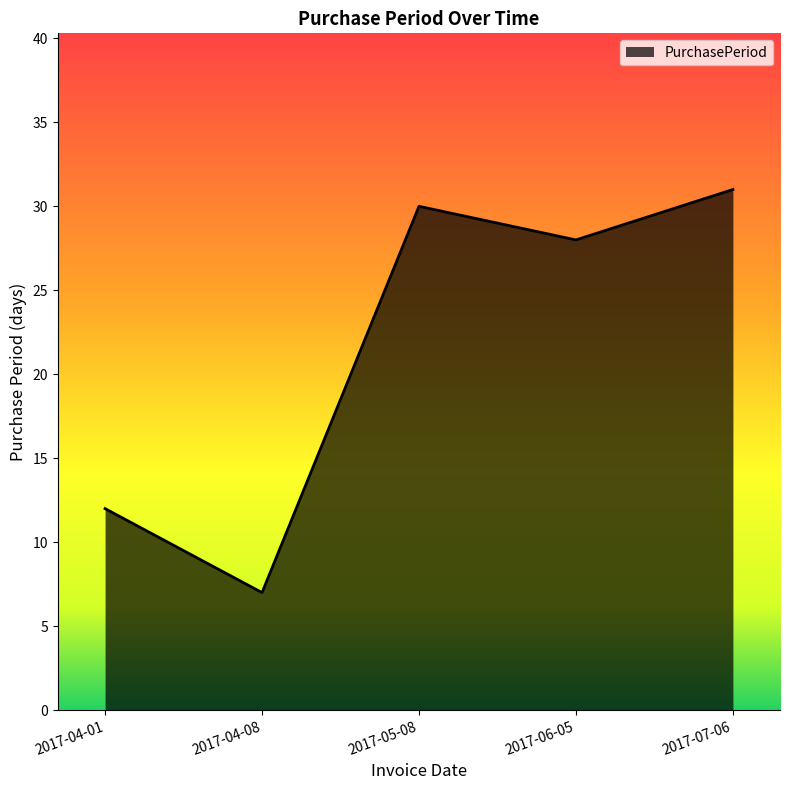

List the labels in order of value, smallest first.

2017-04-08, 2017-04-01, 2017-06-05, 2017-05-08, 2017-07-06